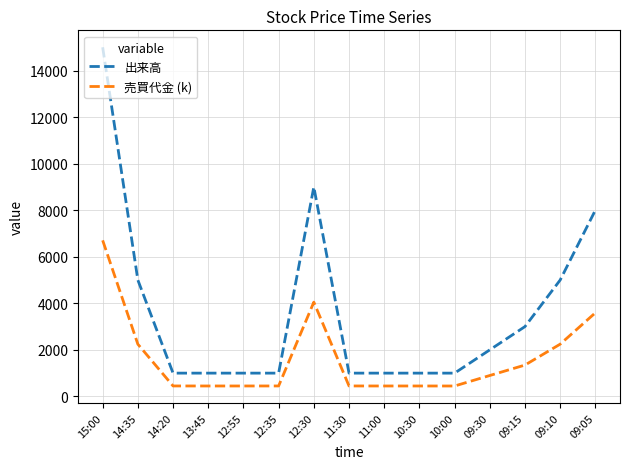

What position from the right is 09:10?

2